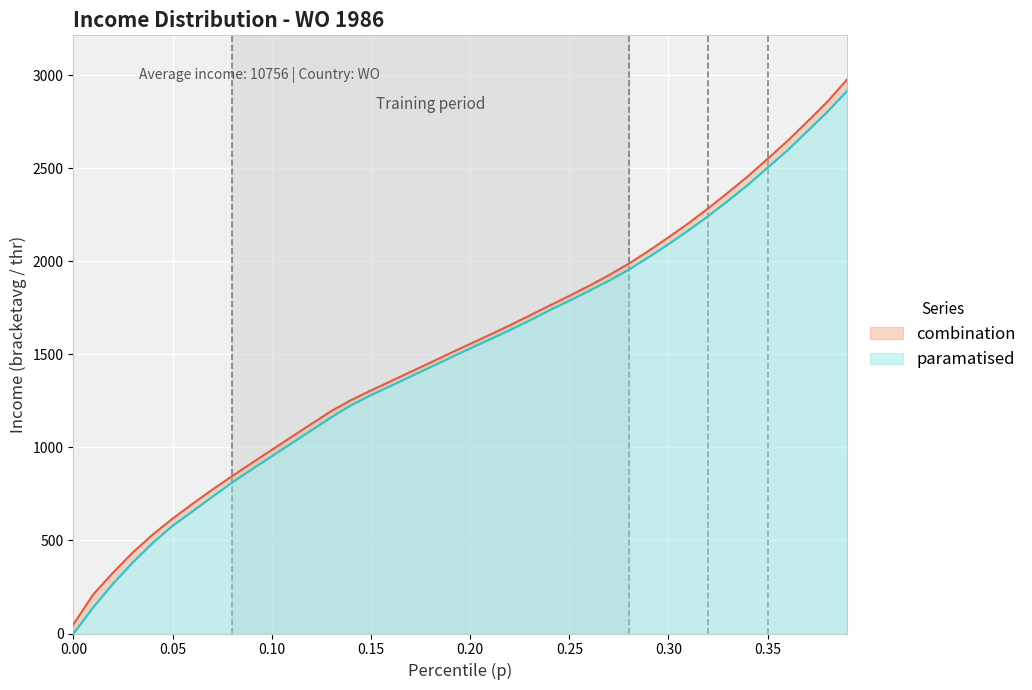

What is the difference between the second highest and minimum values in the p series?

2806.1